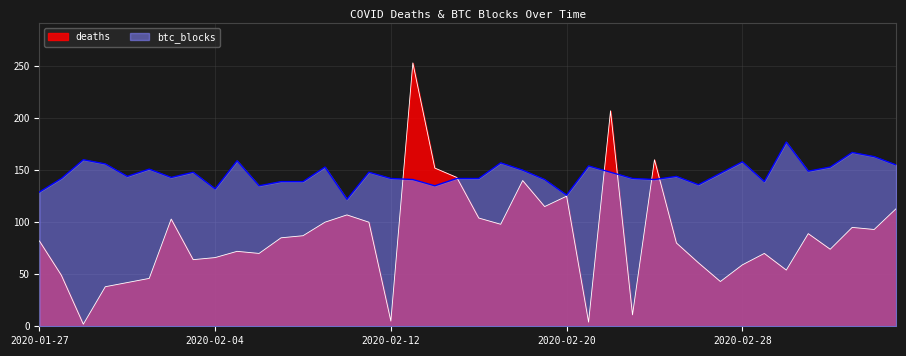

At how many categories does at least one series exceed 160?

5